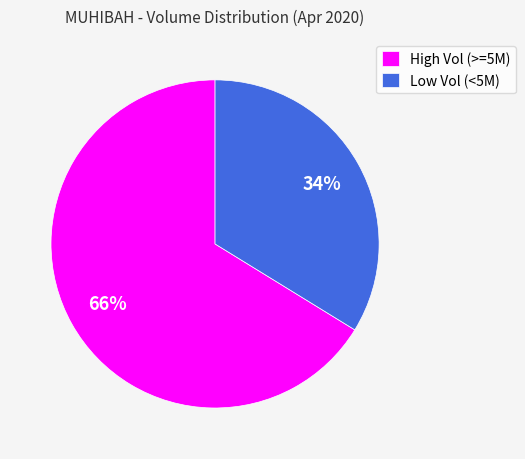

To the nearest percent, what is the difference between the largest and smallest slice percentages?

32%